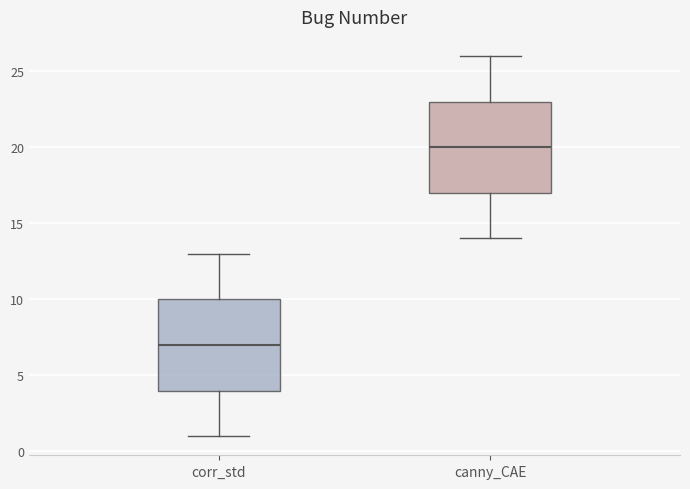

Reading left to right, transcribe this box plot: for each box, give where its median line is, the range the box spans, and where its two whiskers end, as read against the y-axis. The values are not printed on the chart, so give them approximately, as read against the axis.

corr_std: median 7, box 4 to 10, whiskers 1 to 13
canny_CAE: median 20, box 17 to 23, whiskers 14 to 26